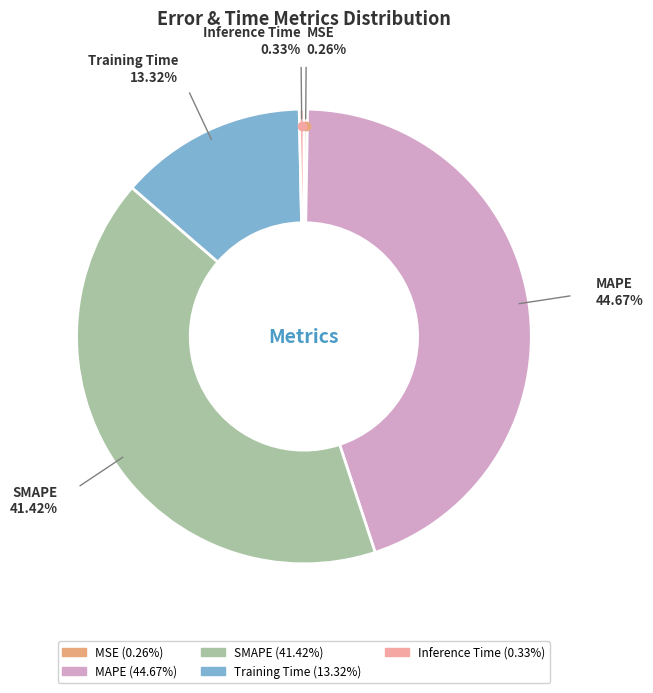

The MAPE slice represents 45% of the pie. True or false?

True